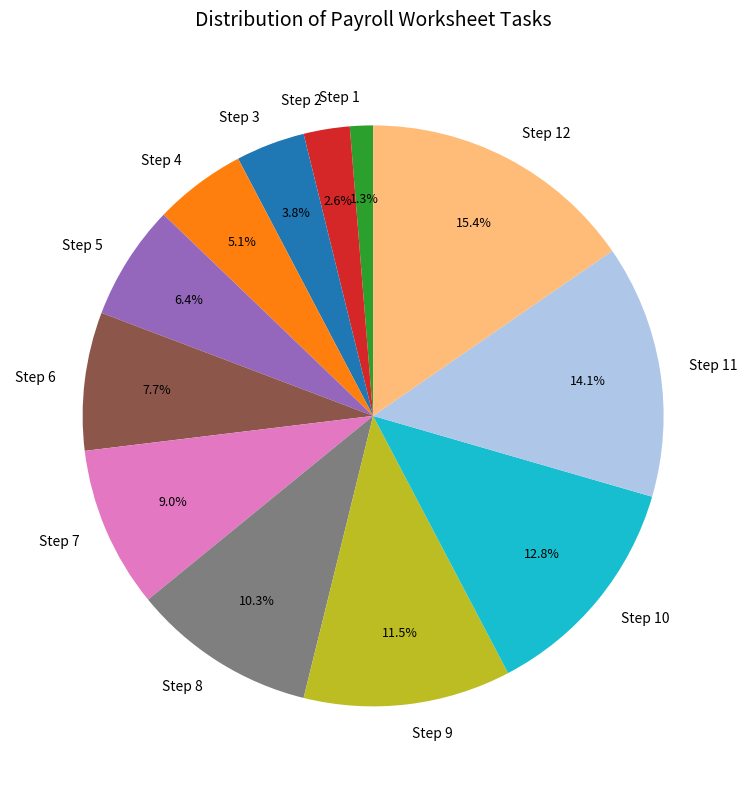

The Step 4 slice represents 11% of the pie. True or false?

False